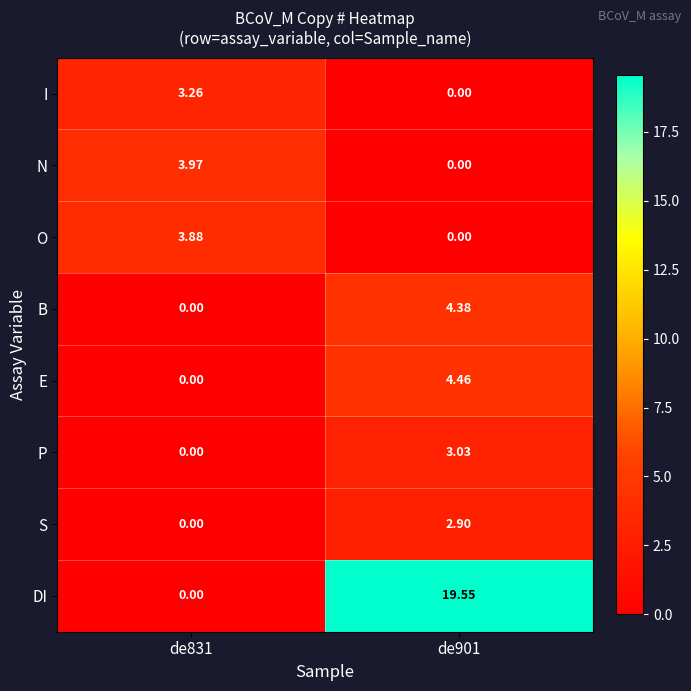

Which series has the widest spread of values?

DI